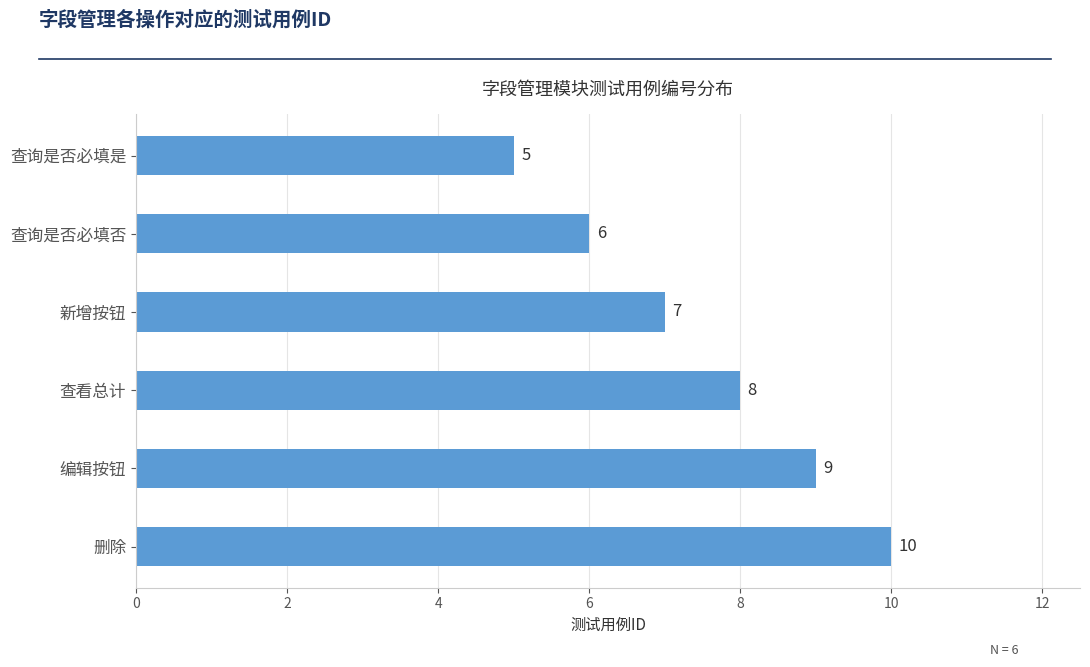

List the labels in order of value, smallest first.

查询是否必填是, 查询是否必填否, 新增按钮, 查看总计, 编辑按钮, 删除